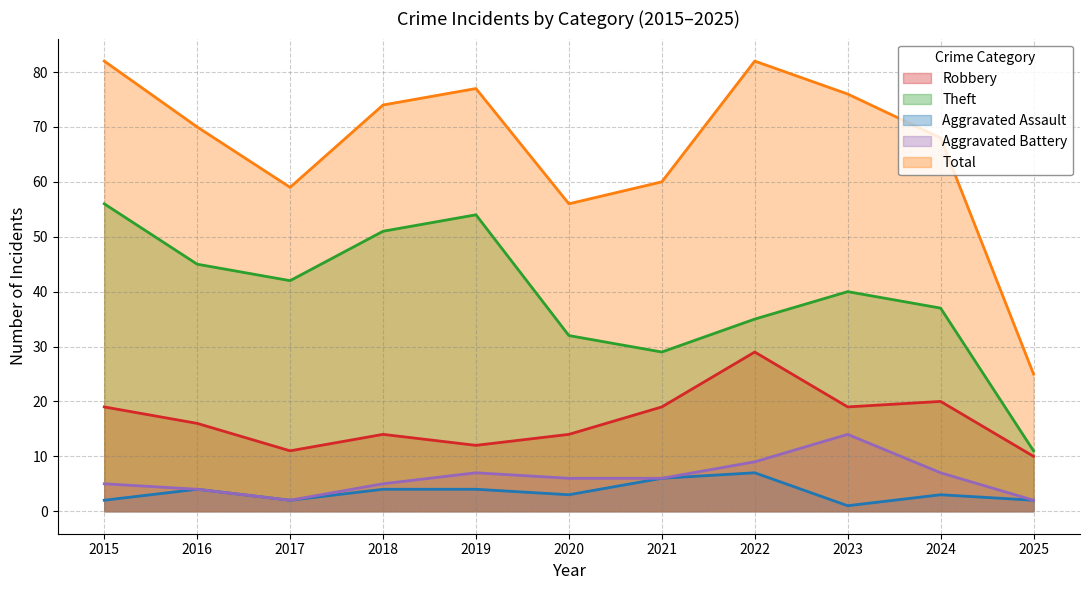

How many series are shown in this chart?

5